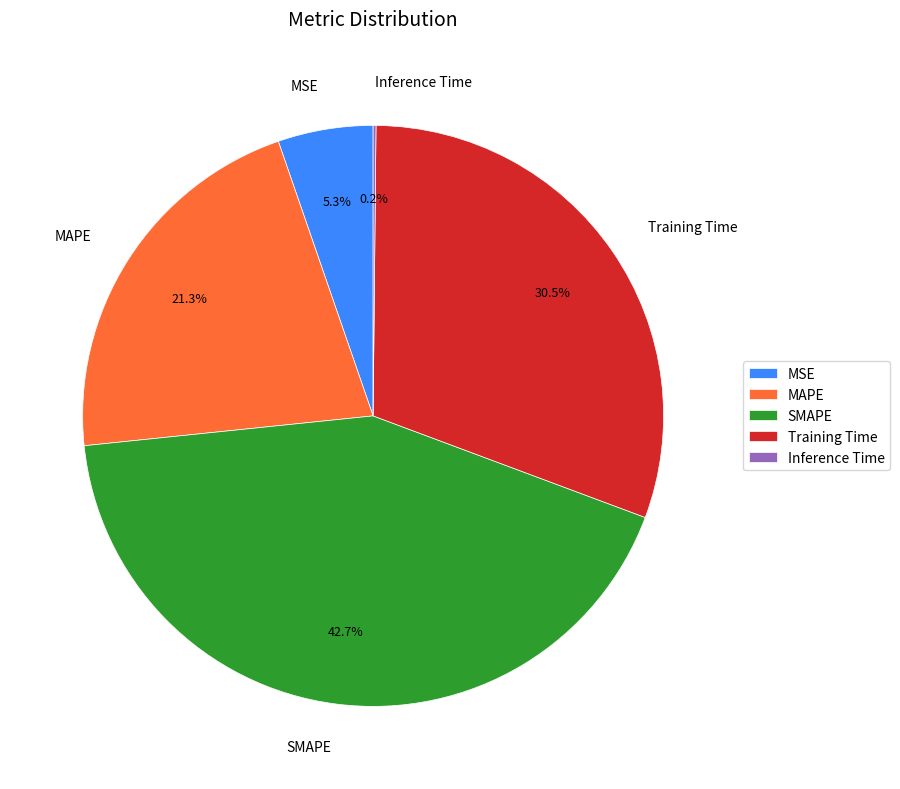

Does Training Time represent more than half of the total?

No